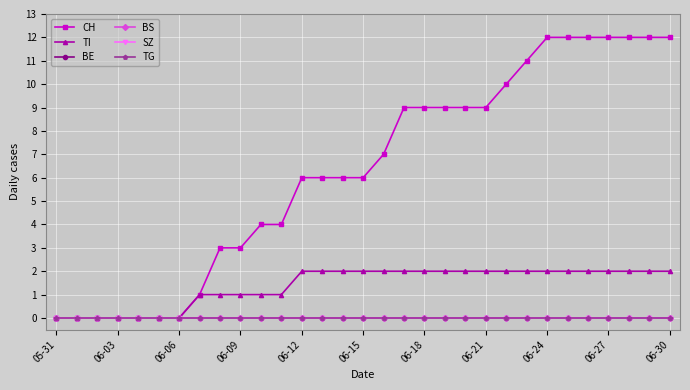

True or false: TG and SZ cross at least once.

False